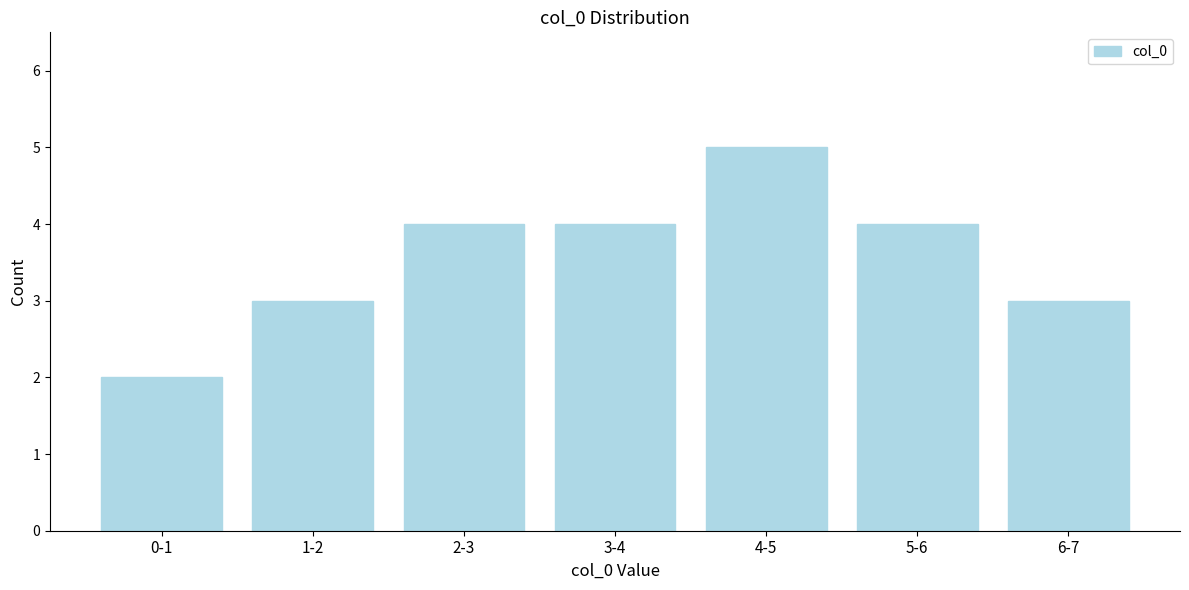

Reading right to left, what are all the values shown in this chart?

3	4	5	4	4	3	2